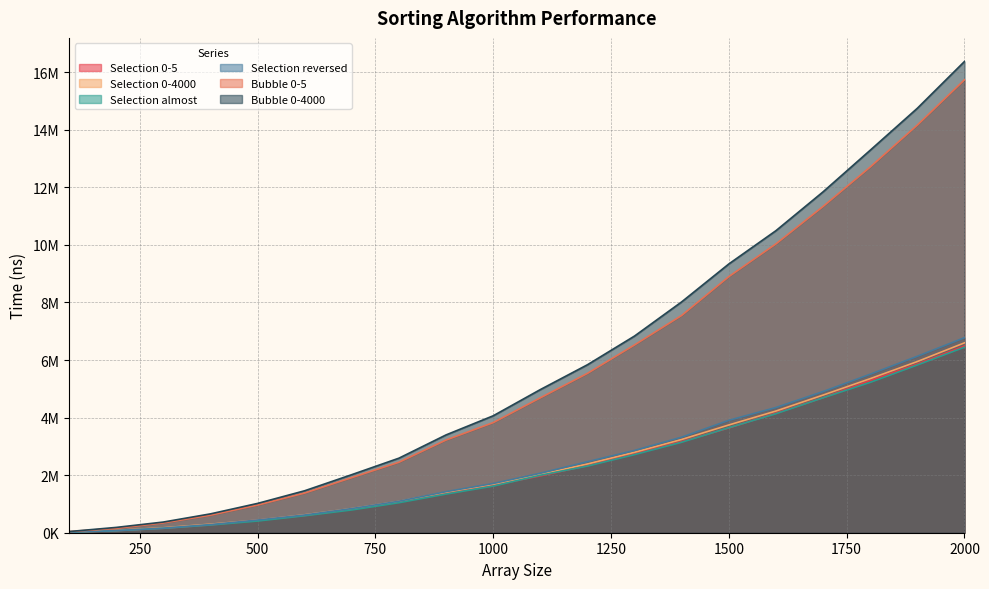

What is the total value across all series at 1000?

14550551